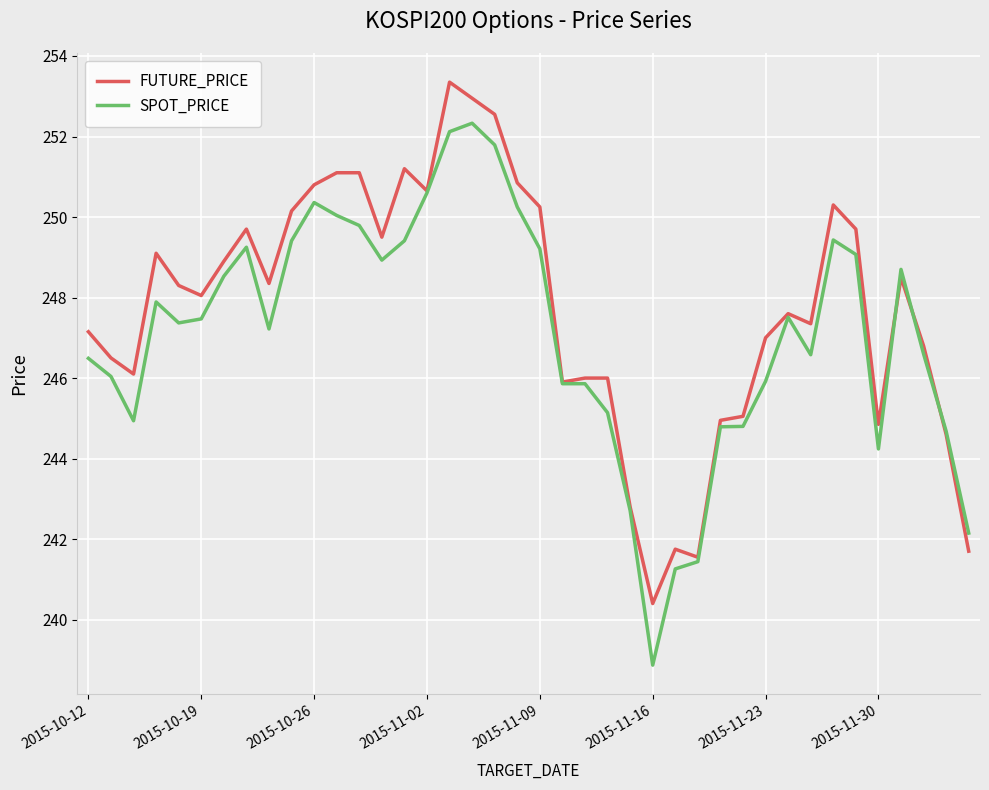

What is the smallest value displayed?

238.9